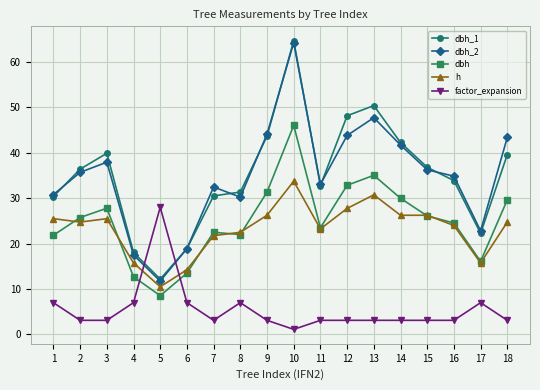

True or false: h has more than 0 interior local peaks.

True